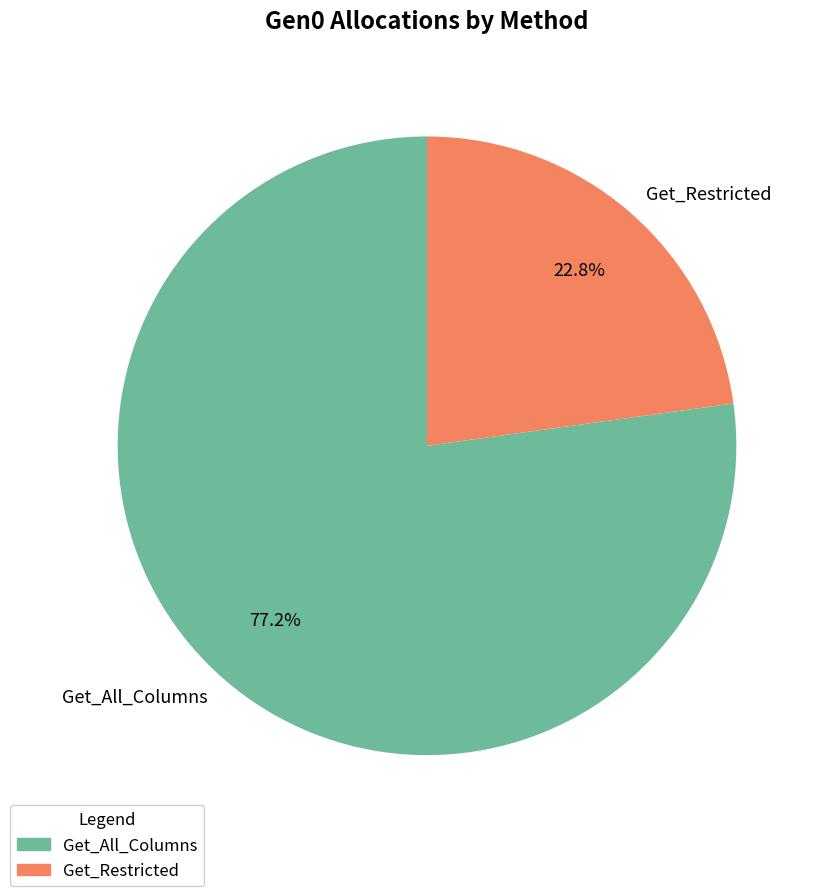

The Get_Restricted slice represents 35% of the pie. True or false?

False